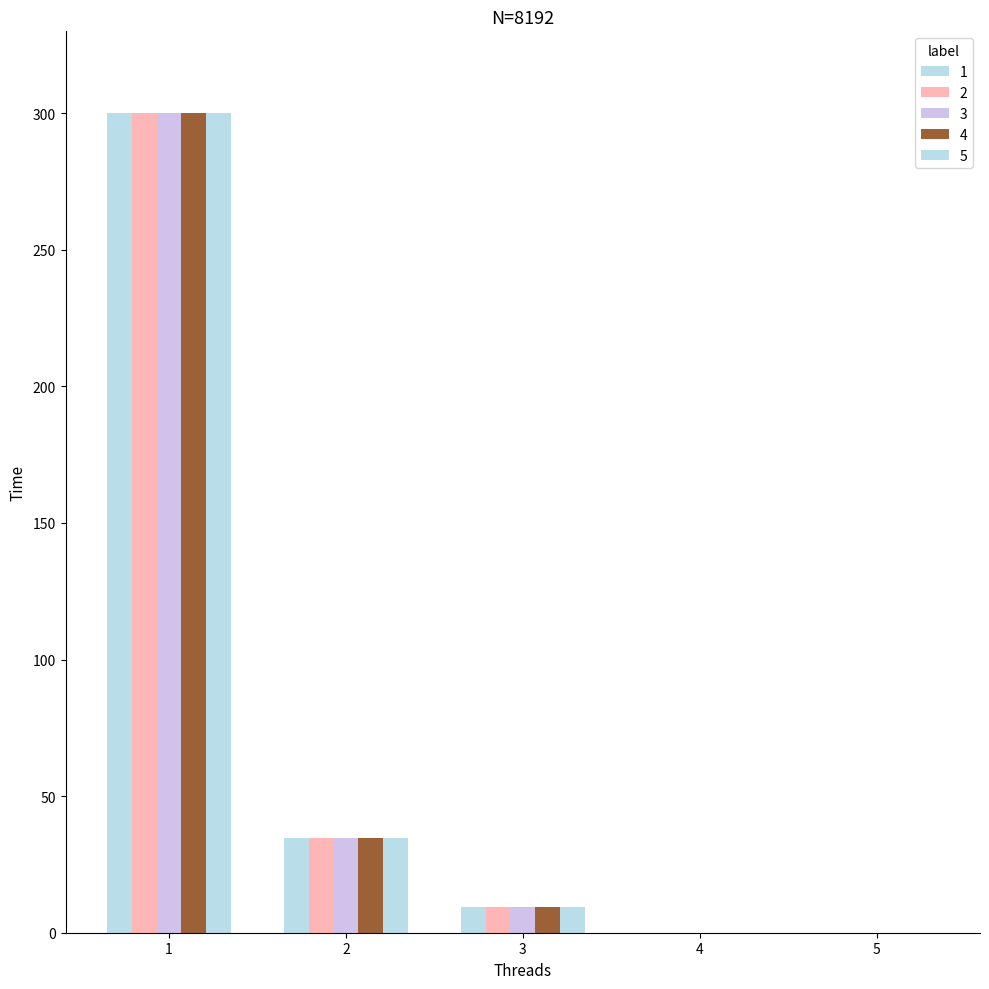

Are the bars grouped side by side (vs. stacked)?

Yes